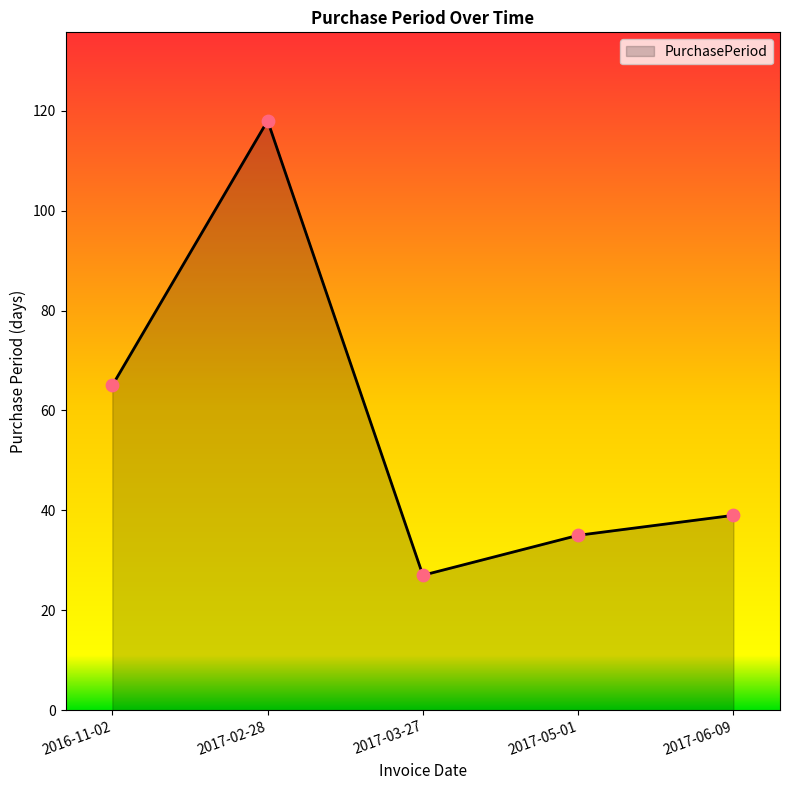

Which has a higher value, 2017-02-28 or 2016-11-02?

2017-02-28